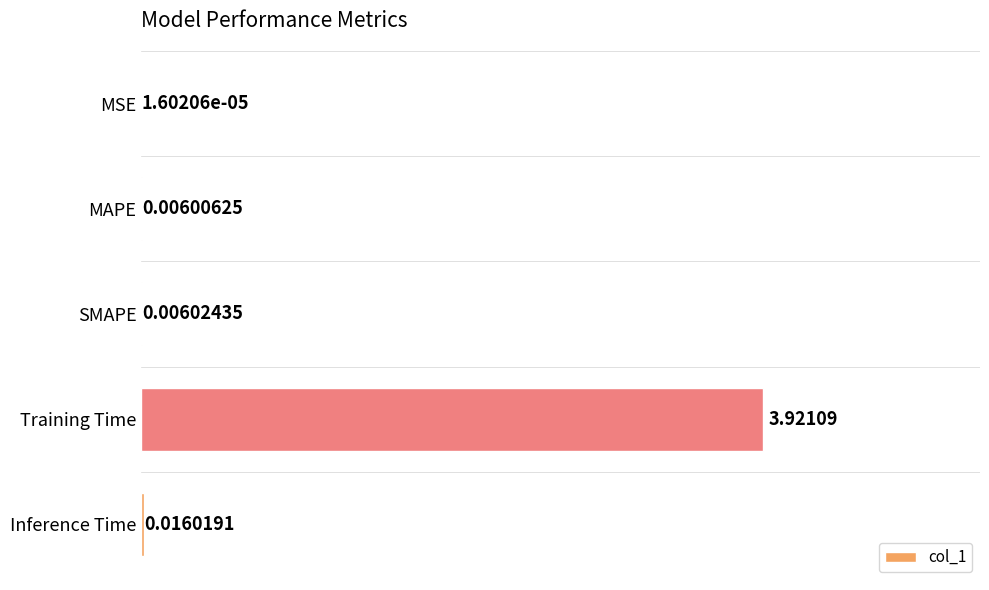

Where is the data nearest to the value 1?

Inference Time